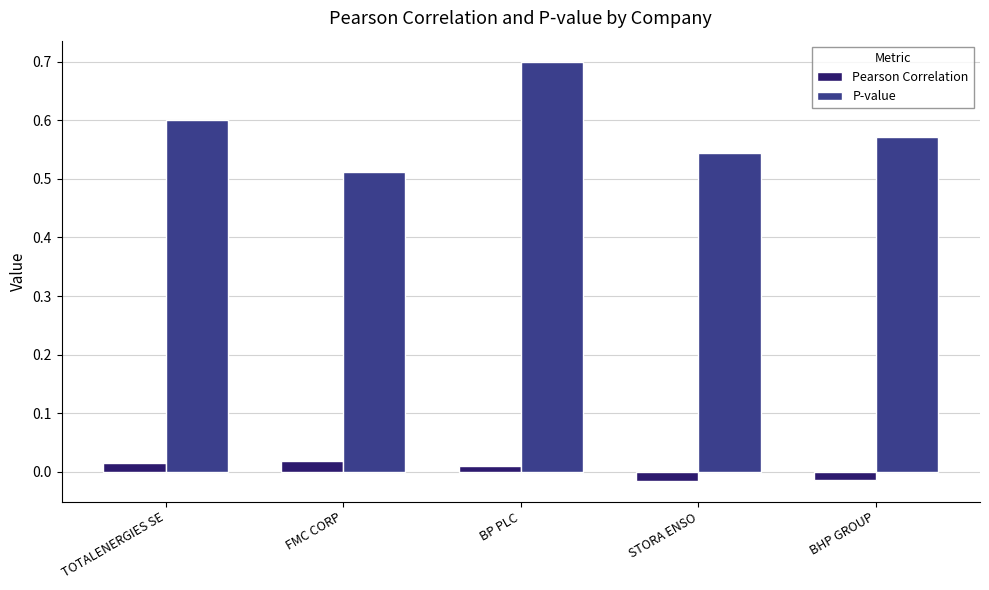

How many P-value values are between 0 and 1?

5